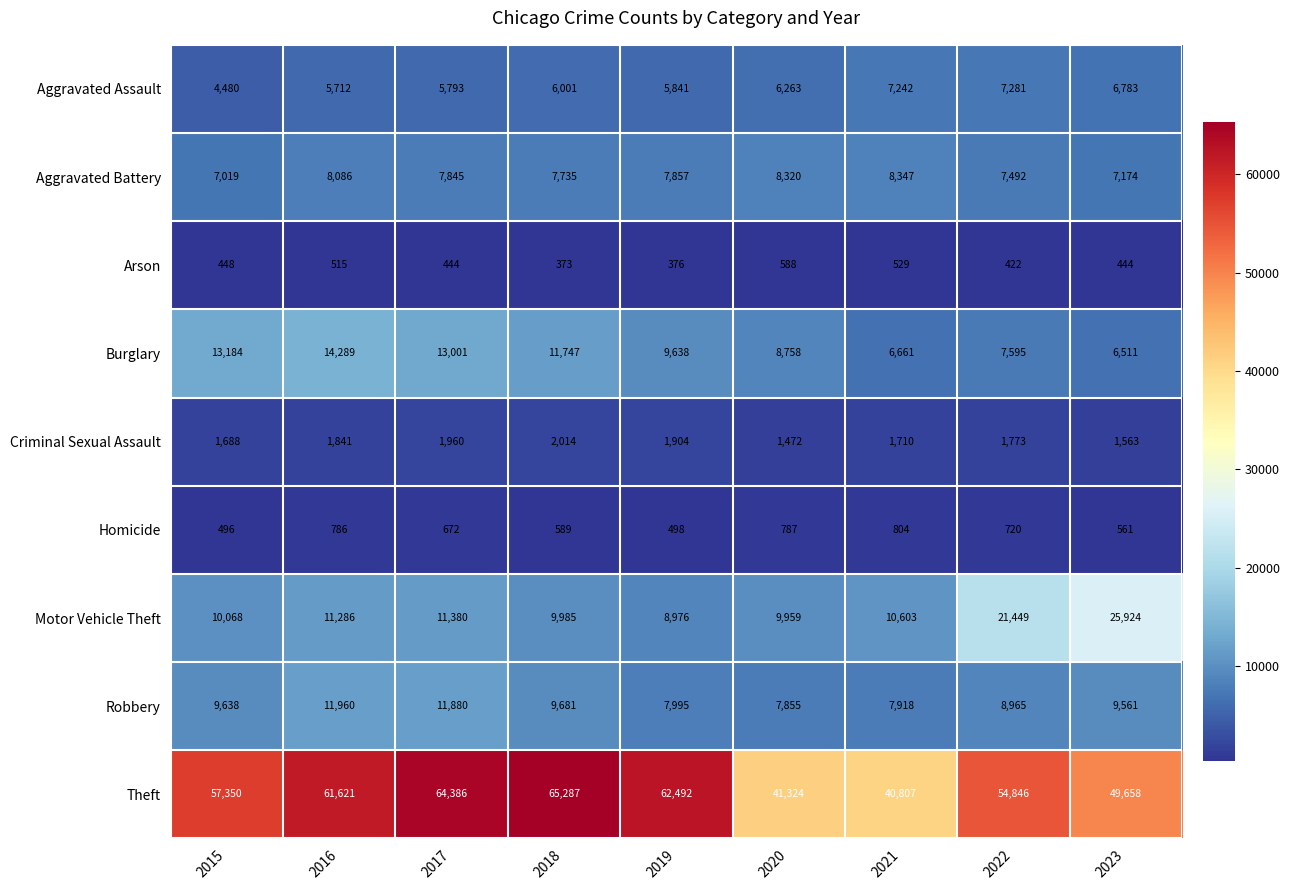

What is the difference between the Aggravated Assault values at 2023 and 2016?

1071